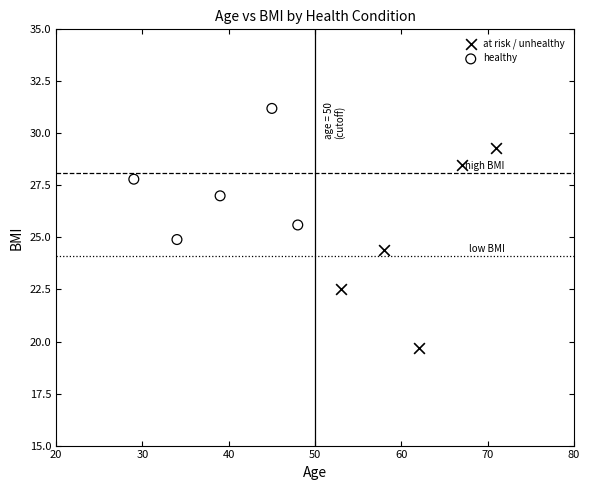

Which series contains the lowest Y value?

at risk / unhealthy